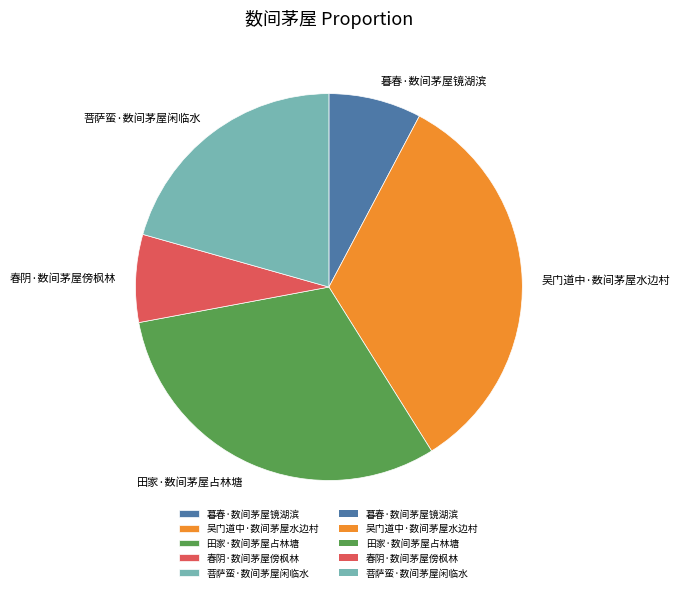

What is the ratio of the value at 田家·数间茅屋占林塘 to the value at 暮春·数间茅屋镜湖滨?

4.0